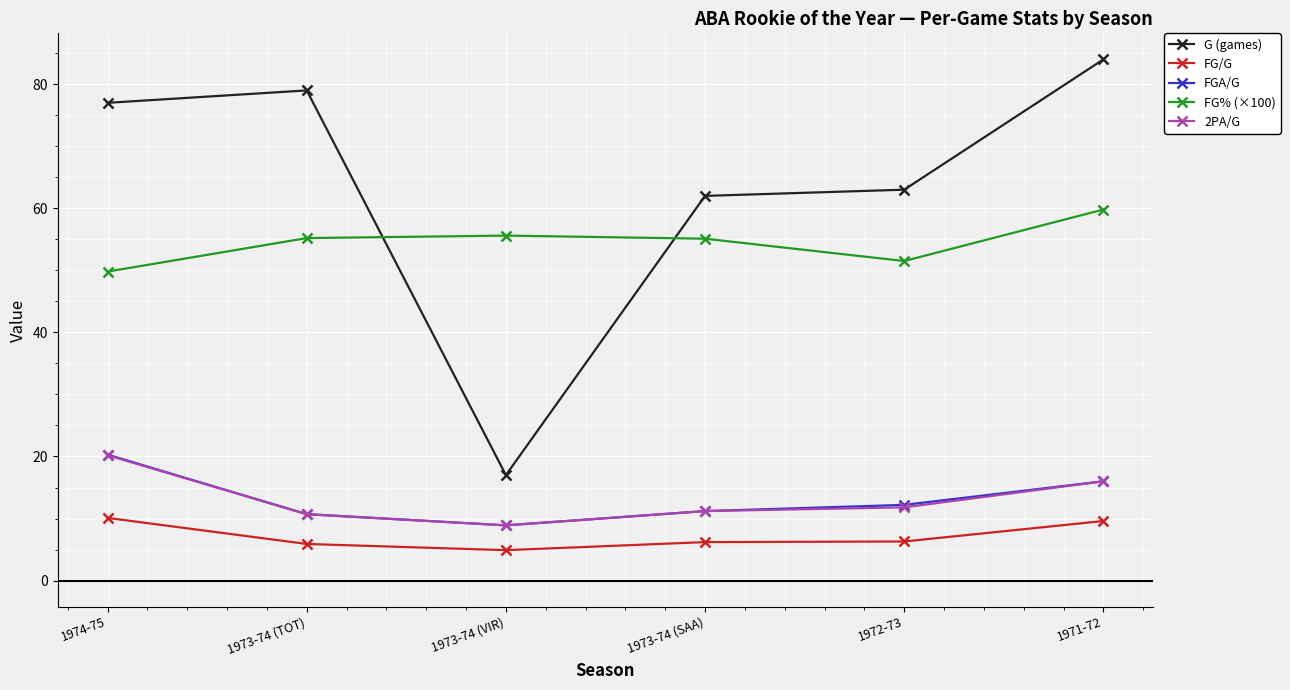

True or false: G (games) and FGA/G cross at least once.

False